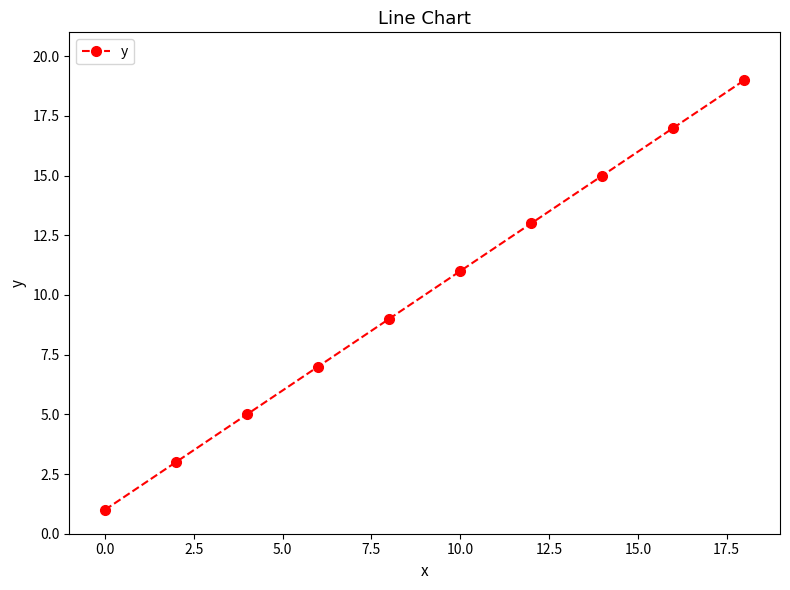

What is the value of the 4th point from the left?

7